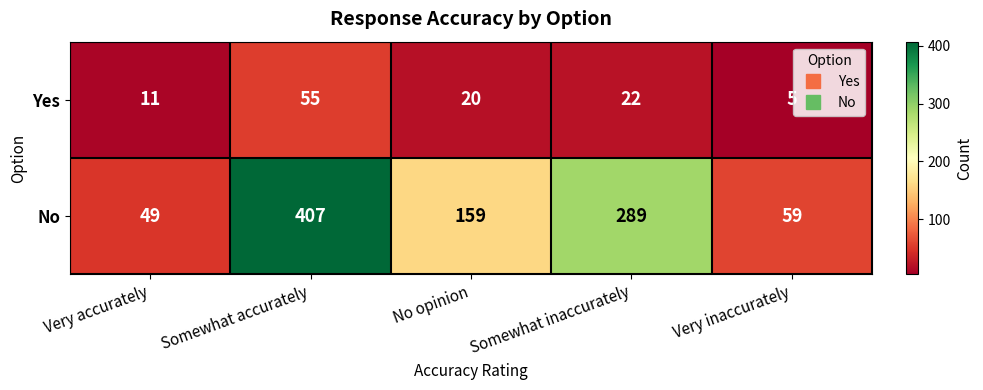

The value of Yes at Somewhat accurately is 28. True or false?

False